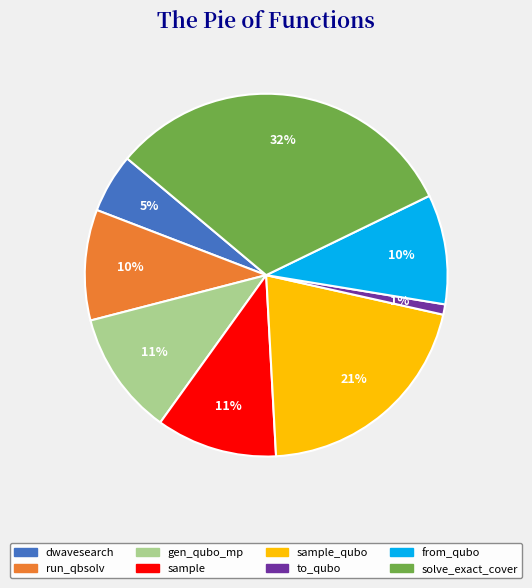

Is there any slice that represents more than half of the pie?

No